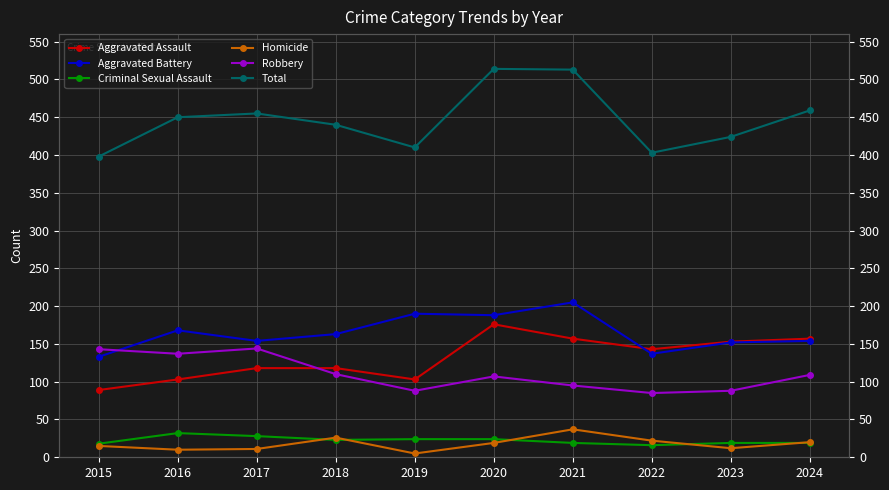

What is the maximum value for Robbery?

144